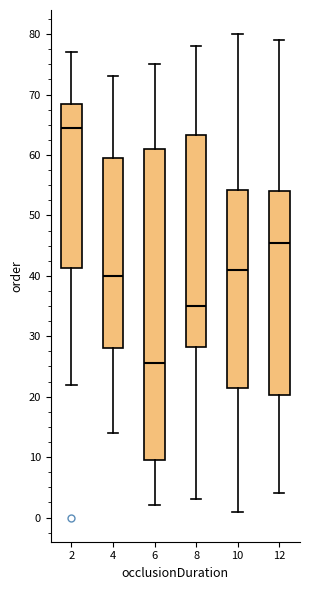

Reading left to right, transcribe this box plot: for each box, give where its median line is, the range the box spans, and where its two whiskers end, as read against the y-axis. The values are not printed on the chart, so give them approximately, as read against the axis.

2: median 65, box 41 to 69, whiskers 22 to 77
4: median 40, box 28 to 60, whiskers 14 to 73
6: median 26, box 10 to 61, whiskers 2 to 75
8: median 35, box 28 to 63, whiskers 3 to 78
10: median 41, box 22 to 54, whiskers 1 to 80
12: median 46, box 20 to 54, whiskers 4 to 79